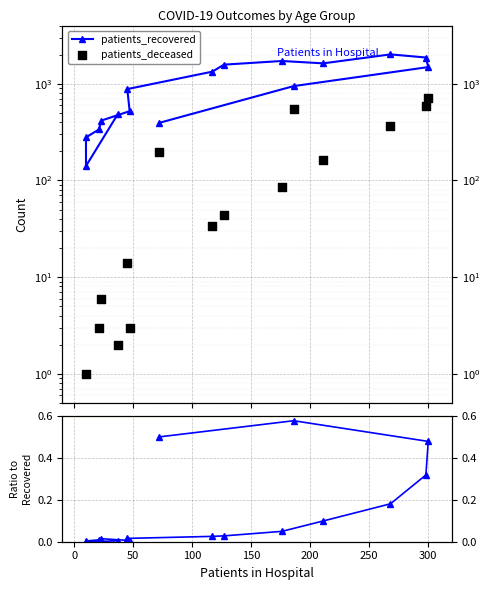

At how many categories does at least one series exceed 821?

9